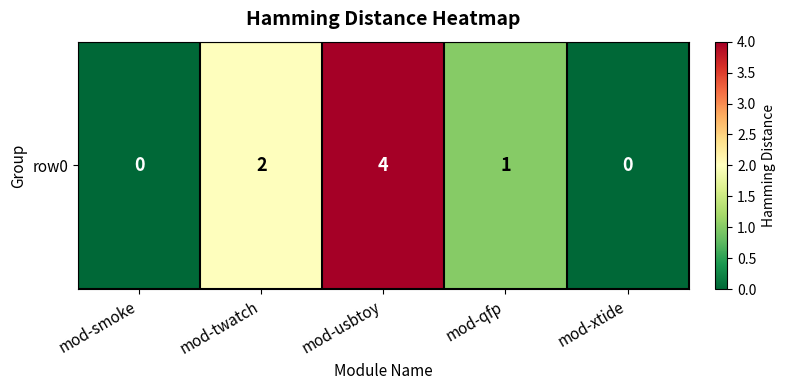

List the labels in order of value, largest first.

mod-usbtoy, mod-twatch, mod-qfp, mod-smoke, mod-xtide